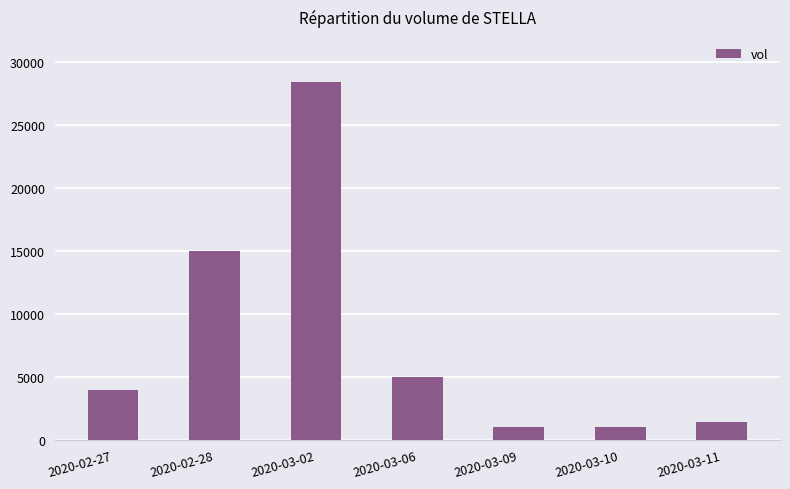

Reading right to left, transcribe all the data shown in this chart.

1400	1000	1000	5000	28400	15000	4000